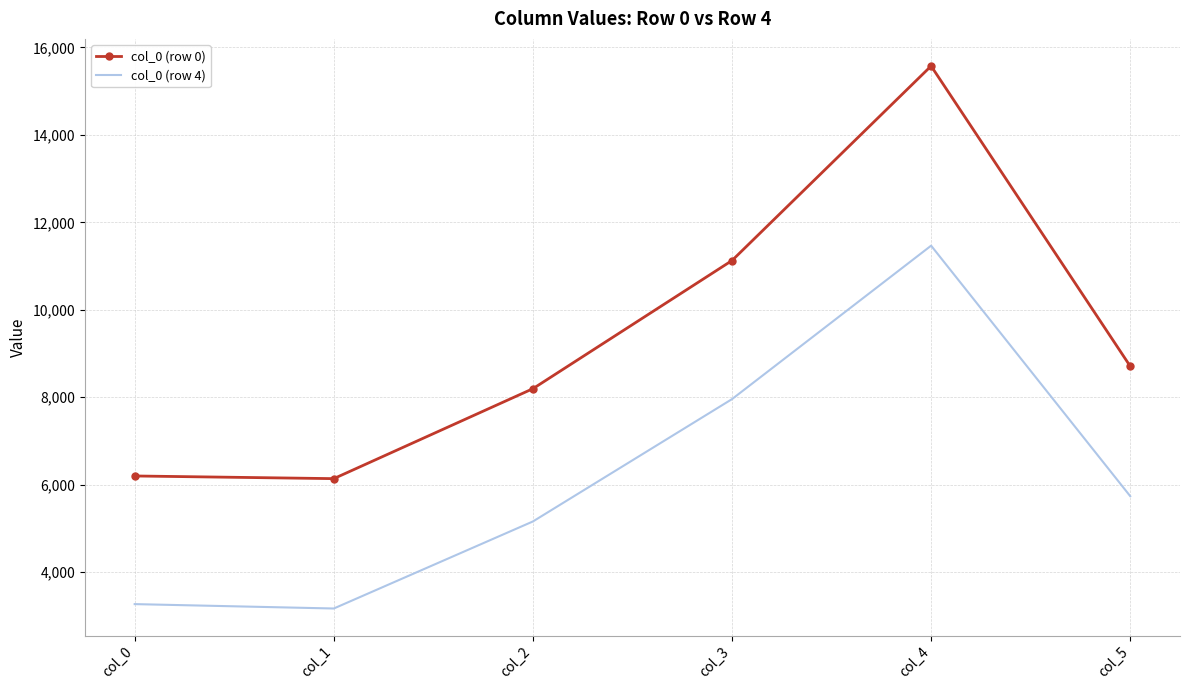

What is the smallest value displayed?

3171.1